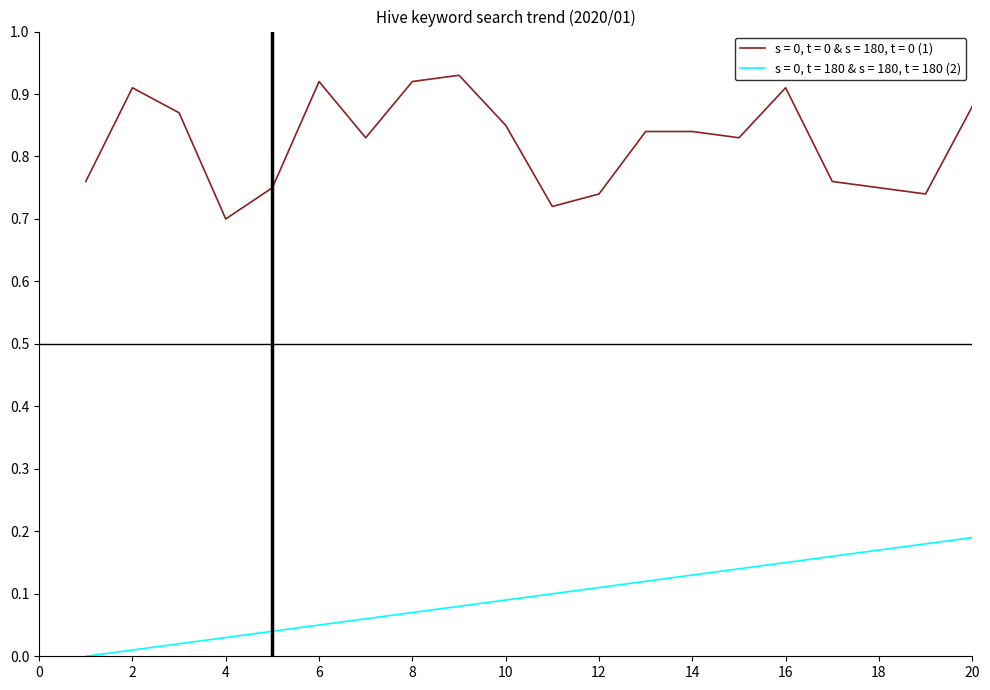

True or false: s = 0, t = 180 & s = 180, t = 180 (2) and s = 0, t = 0 & s = 180, t = 0 (1) intersect in this chart.

False